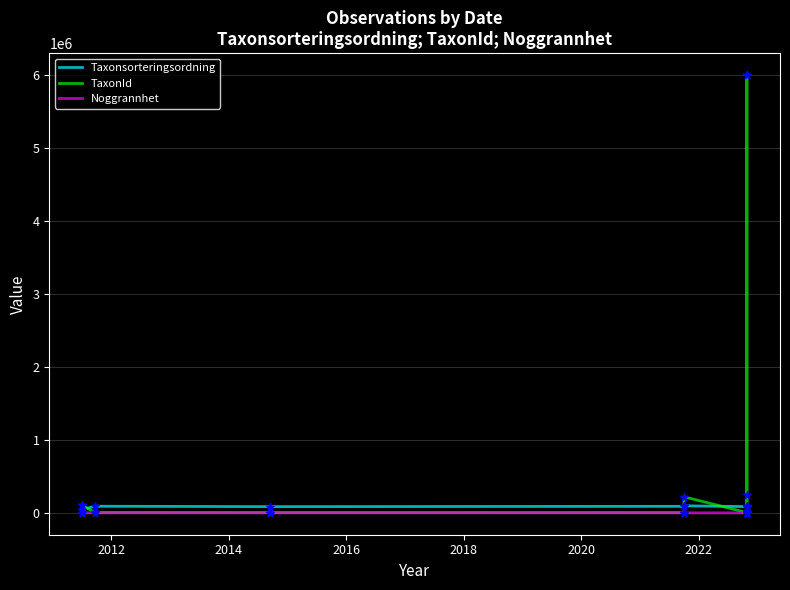

Is the value of Noggrannhet at 2014 greater than the value of TaxonId at 9?

No